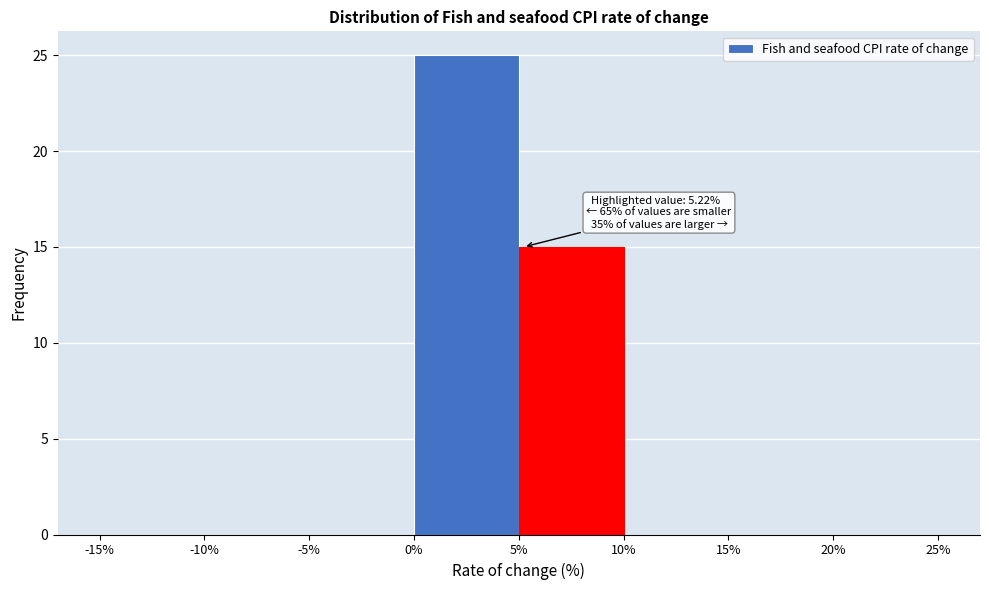

Over which range of the x-axis is the bar tallest?

0% to 5%